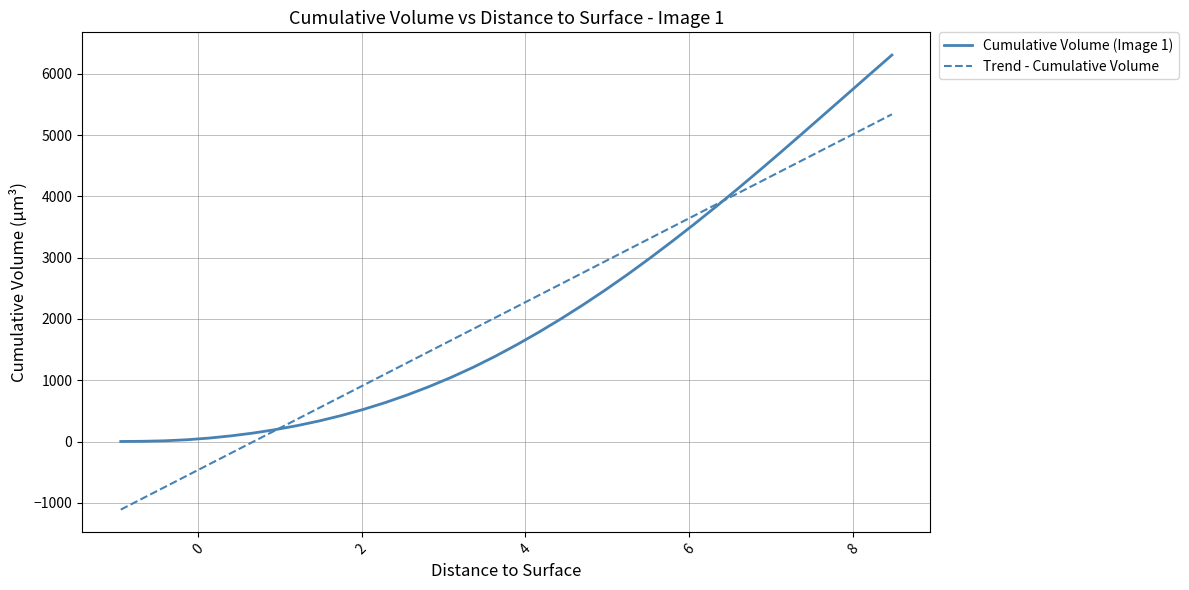

The value at 25 is 1013.9. True or false?

False